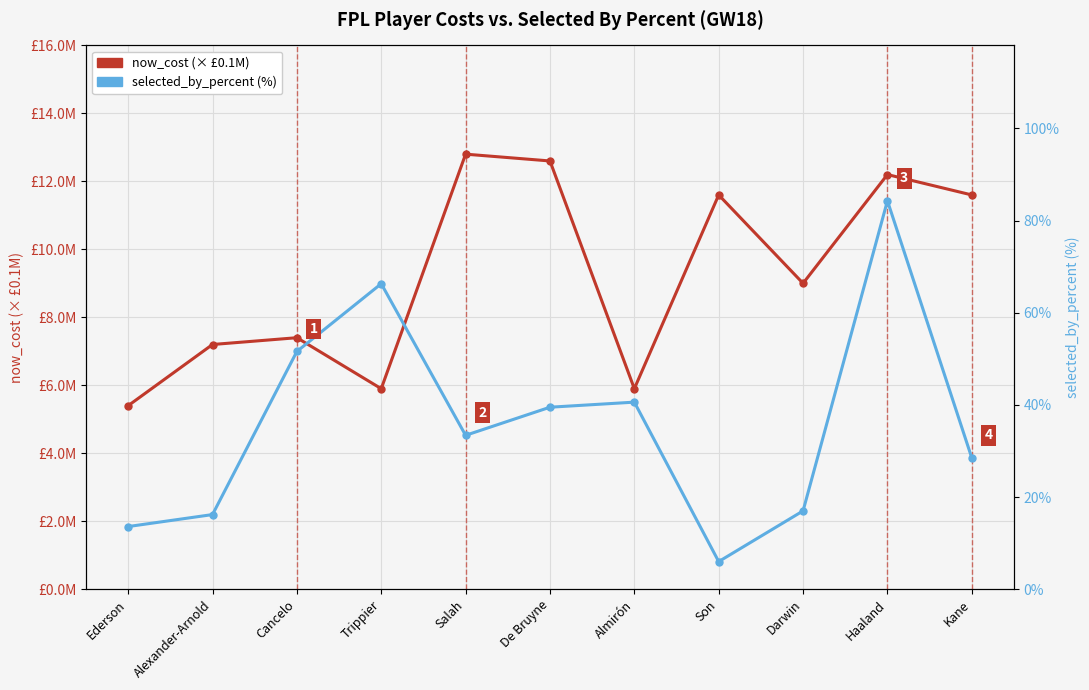

At which label does selected_by_percent (%) reach its peak?

Haaland